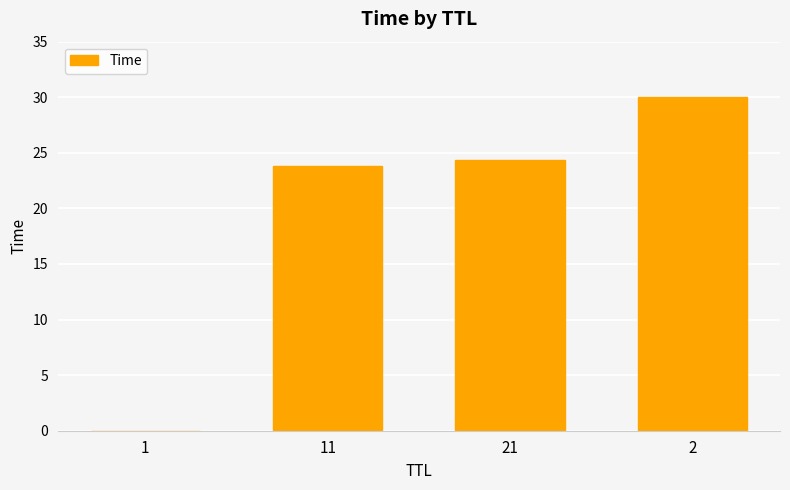

What is the sum of the values at 11 and 2?

53.8